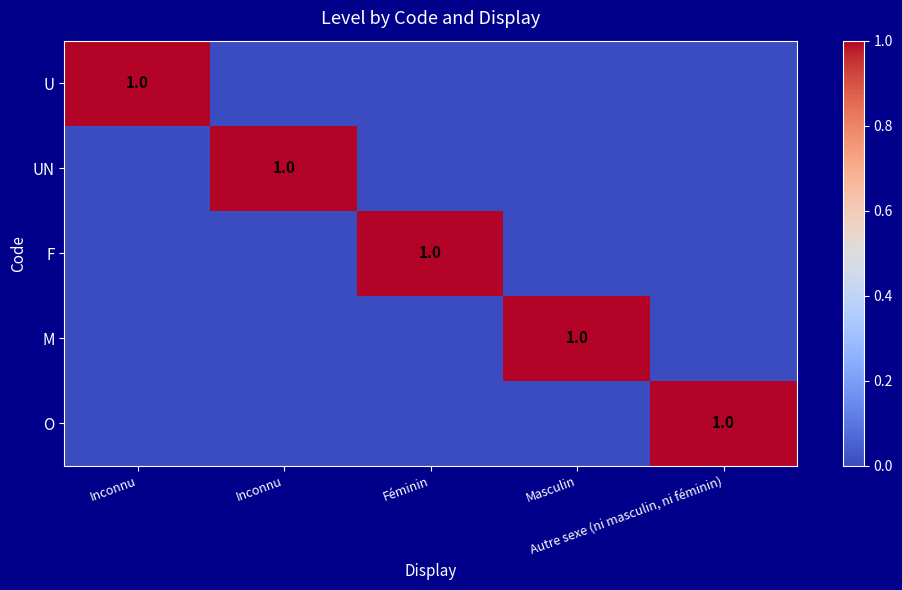

Which has a higher value, Inconnu or Autre sexe (ni masculin, ni féminin)?

Inconnu